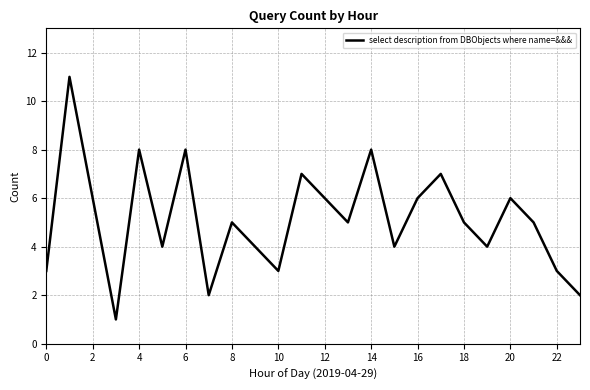

What is the maximum value shown in the chart?

11